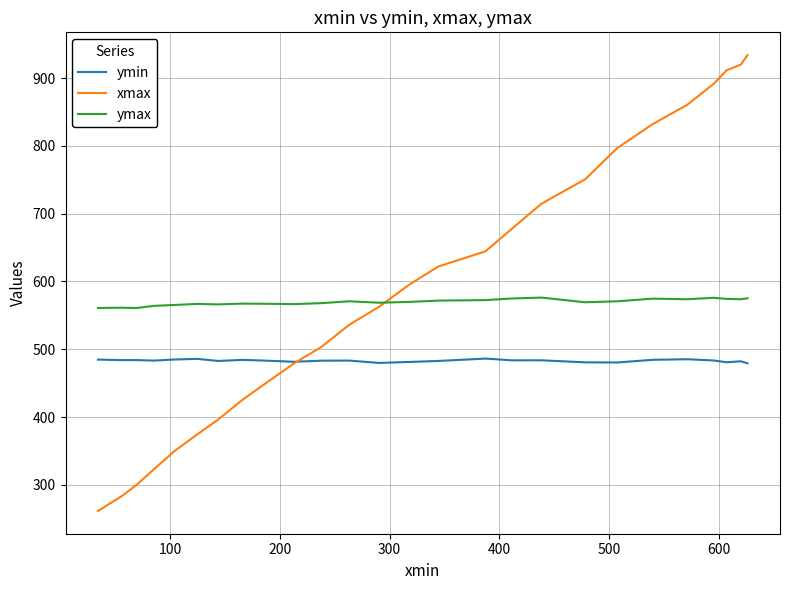

How many data points in ymax are less than 569?

12